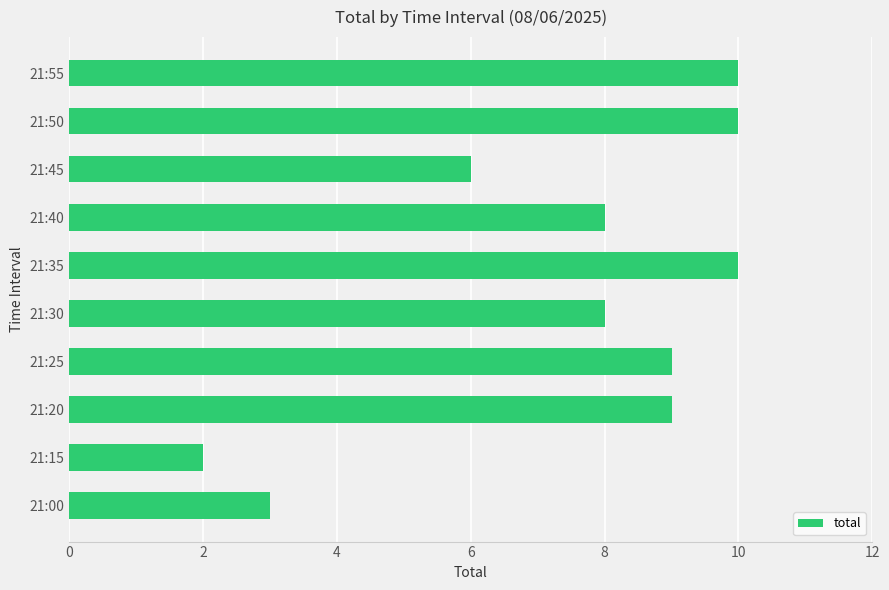

Reading top to bottom, transcribe all the data shown in this chart.

21:55=10	21:50=10	21:45=6	21:40=8	21:35=10	21:30=8	21:25=9	21:20=9	21:15=2	21:00=3